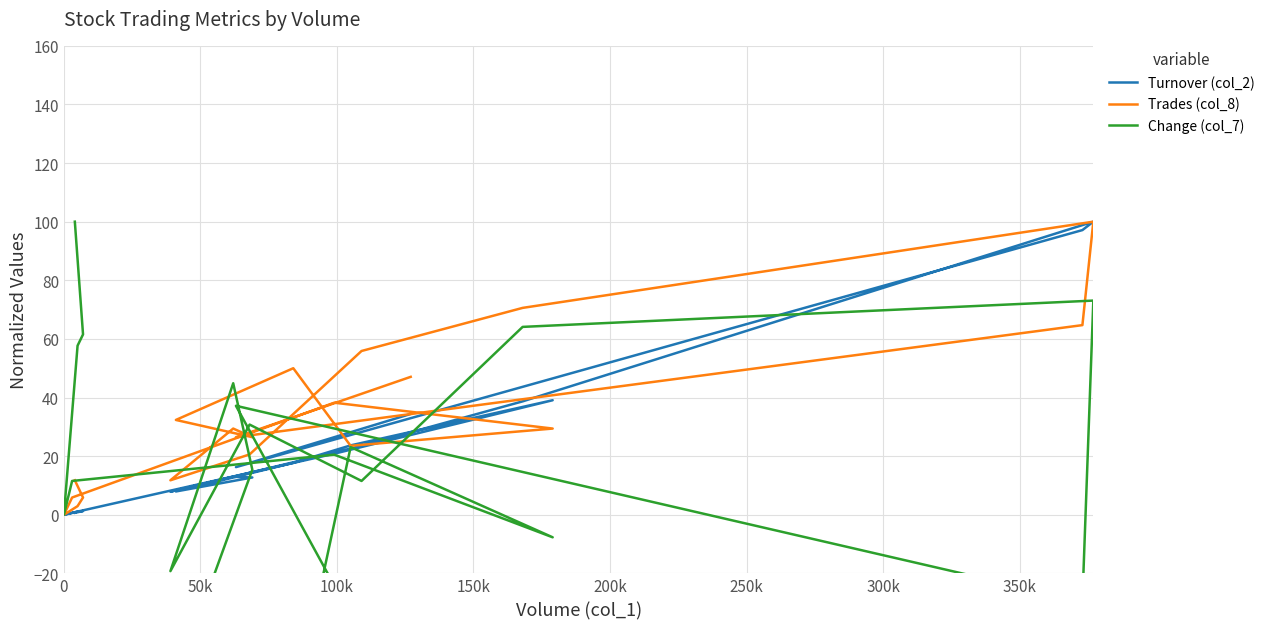

Reading left to right, what are all the values shown in this chart?

Turnover (col_2): 0.7	1.3	1.1	0.0	0.7	20.8	39.1	23.7	17.7	7.9	12.7	13.0	7.9	14.3	23.5	38.7	100.0	97.1	16.3	34.4
Trades (col_8): 11.8	5.9	2.9	0.0	5.9	38.2	29.4	23.5	50.0	32.4	26.5	29.4	11.8	20.6	55.9	70.6	100.0	64.7	26.5	47.1
Change (col_7): 100.0	61.5	57.7	0.0	11.5	20.5	-7.7	23.1	-67.9	-56.4	15.4	44.9	-19.2	30.8	11.5	64.1	73.1	-29.5	37.2	-71.8